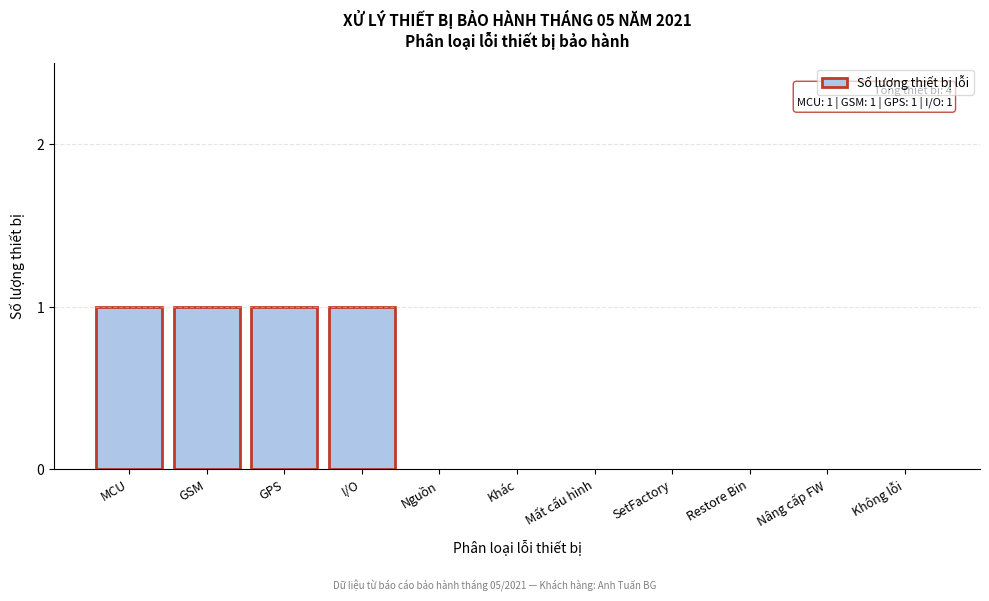

Reading left to right, what are all the values shown in this chart?

MCU=1	GSM=1	GPS=1	I/O=1	Nguồn=0	Khác=0	Mất cấu hình=0	SetFactory=0	Restore Bin=0	Nâng cấp FW=0	Không lỗi=0